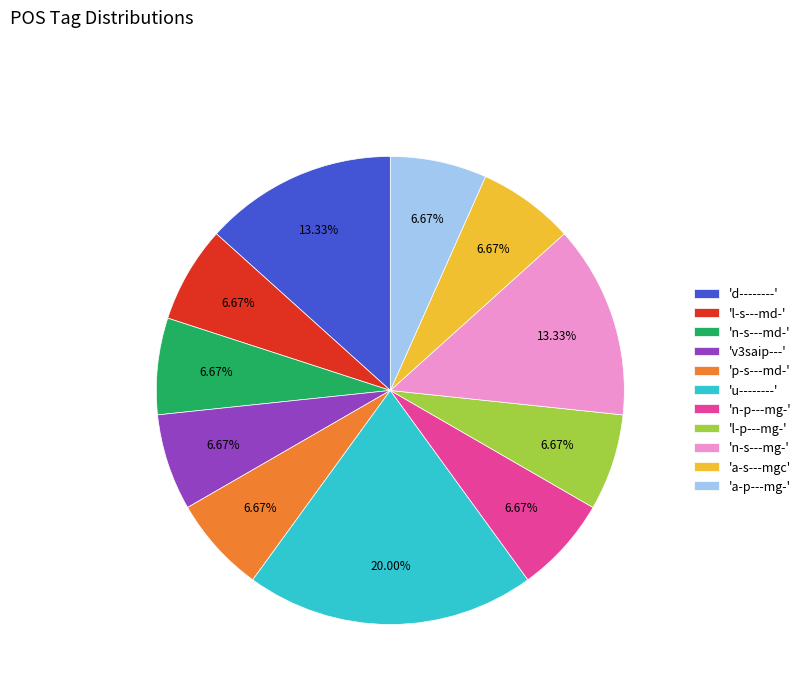

Is the sum of 'u--------' and 'd--------' greater than half?

No